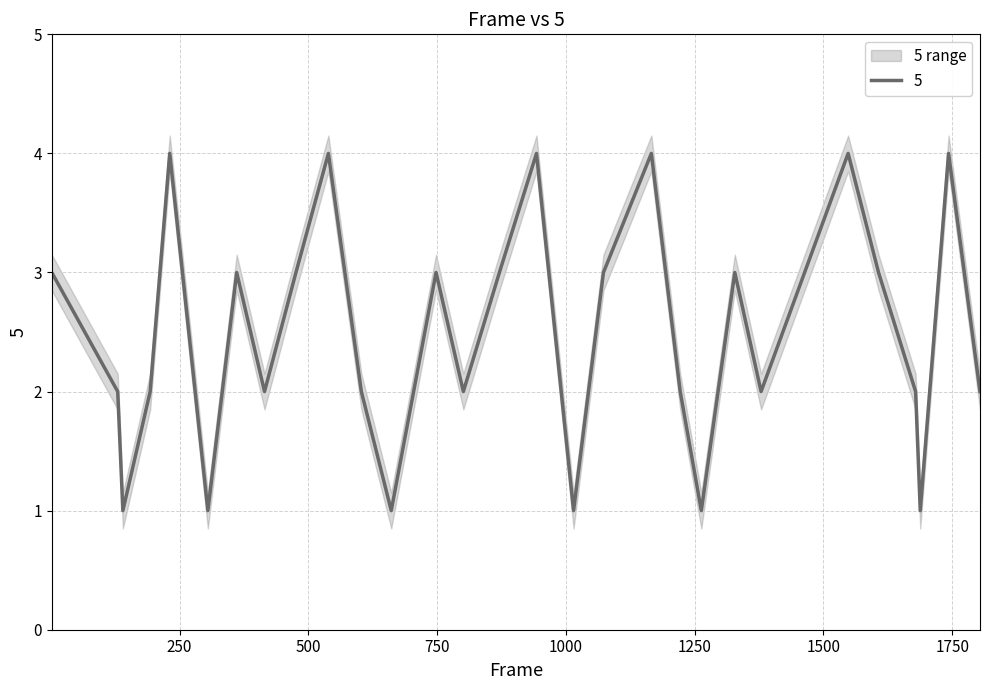

What is the value of the 1st point from the left?

3